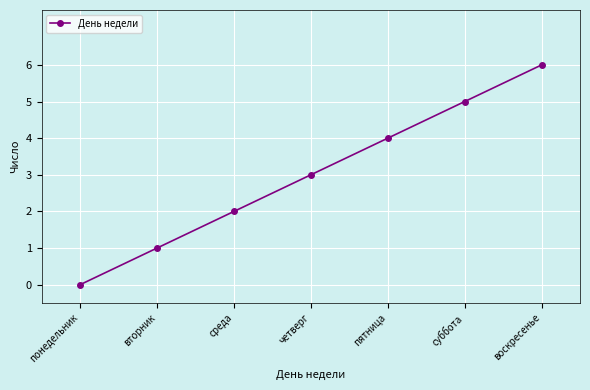

What is the maximum value shown in the chart?

6